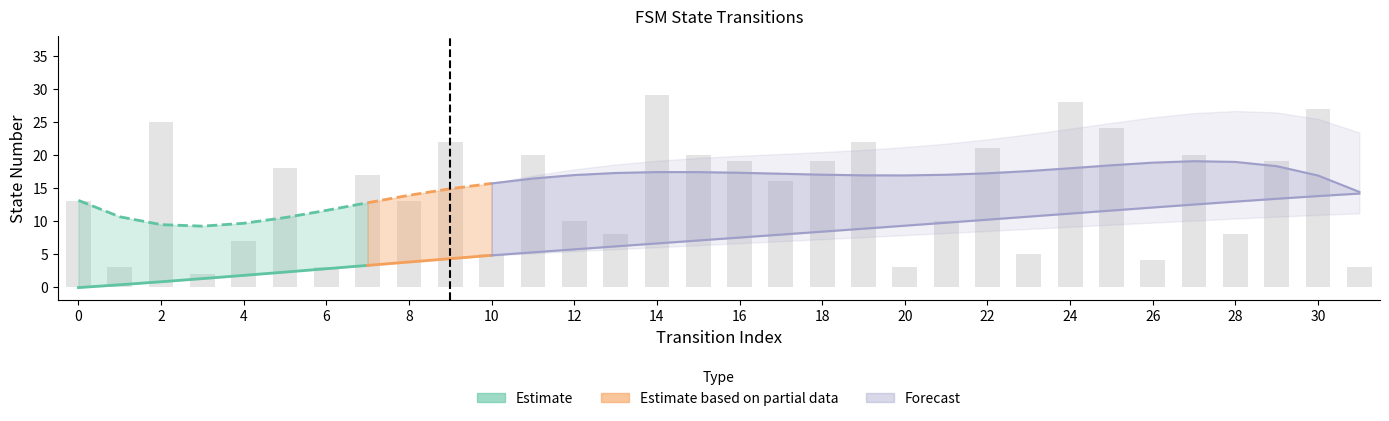

At which label is the value closest to 15?

17